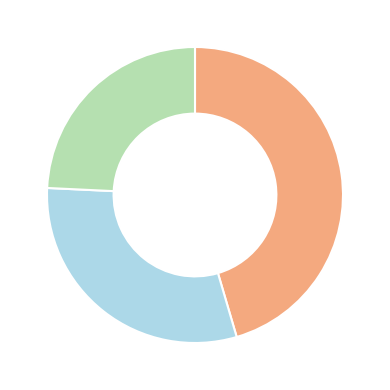

Is there any slice that represents more than half of the pie?

No